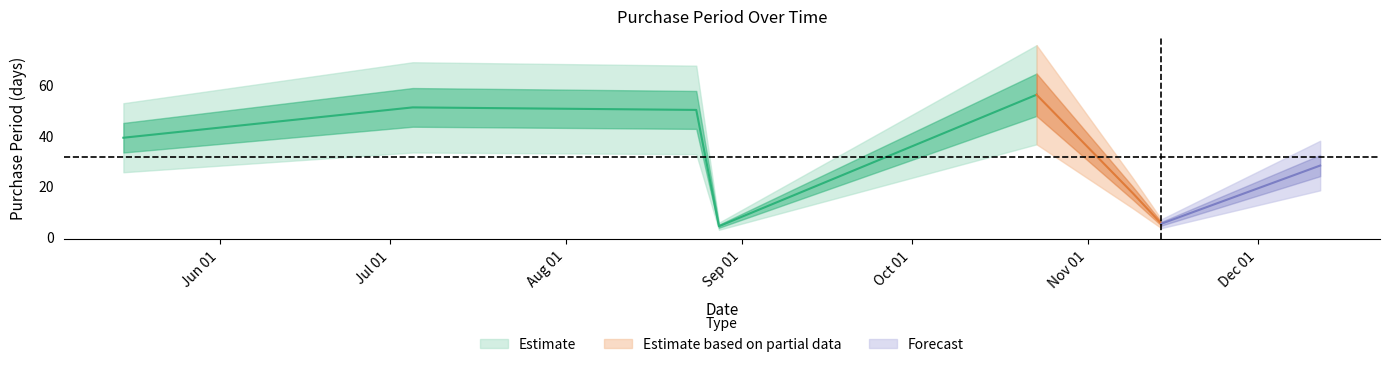

Which has a higher value, 2017-12-12 or 2017-05-15?

2017-05-15